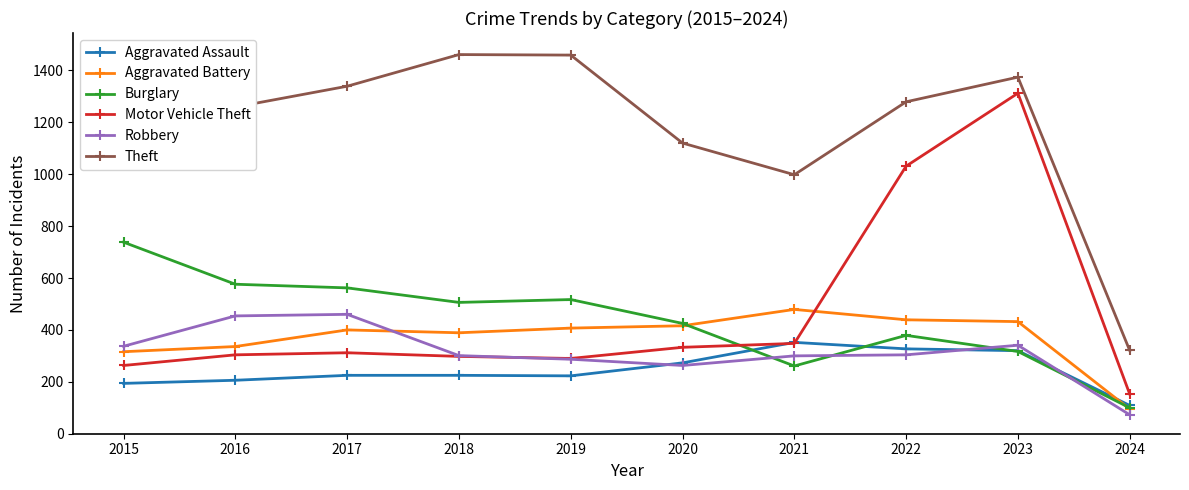

Where is Motor Vehicle Theft nearest to the value 732?

2022